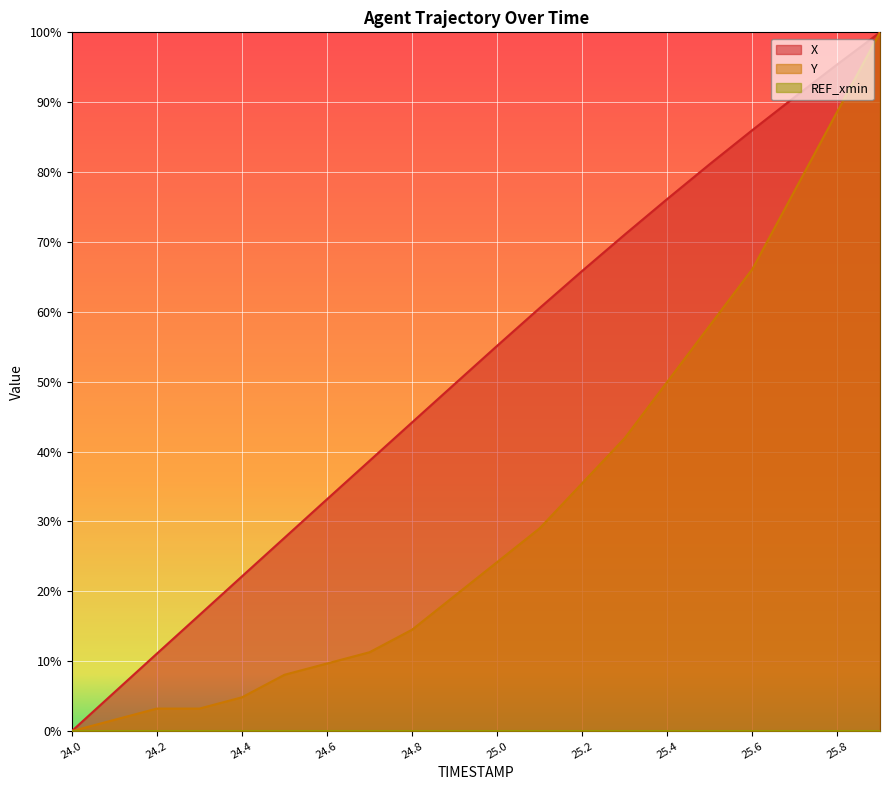

At which label does X reach its minimum?

24.0